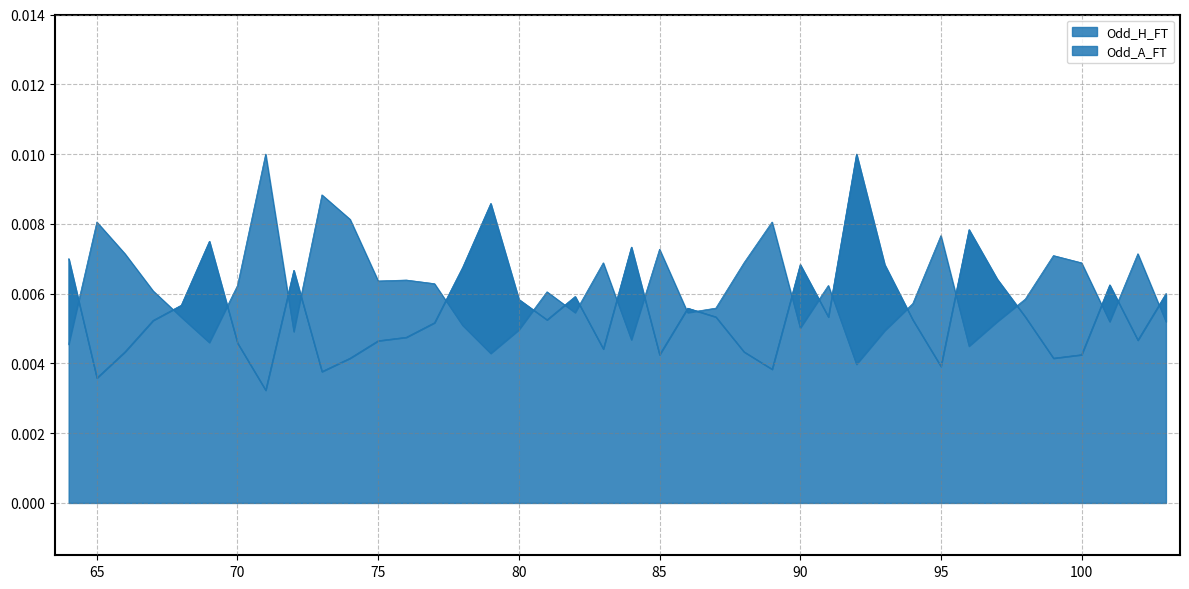

What are all the series names shown in the legend?

Odd_H_FT, Odd_A_FT